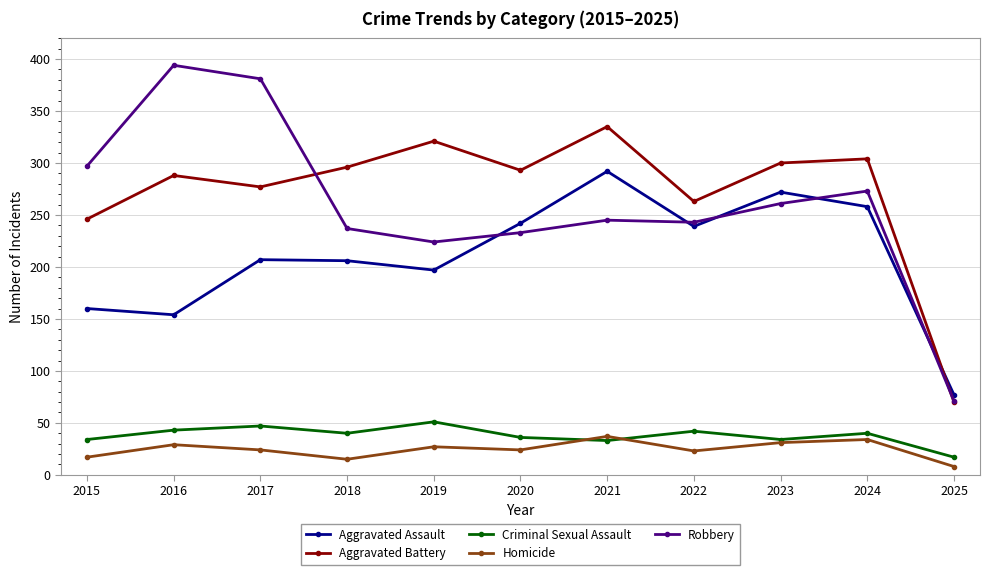

Which series has the widest spread of values?

Robbery